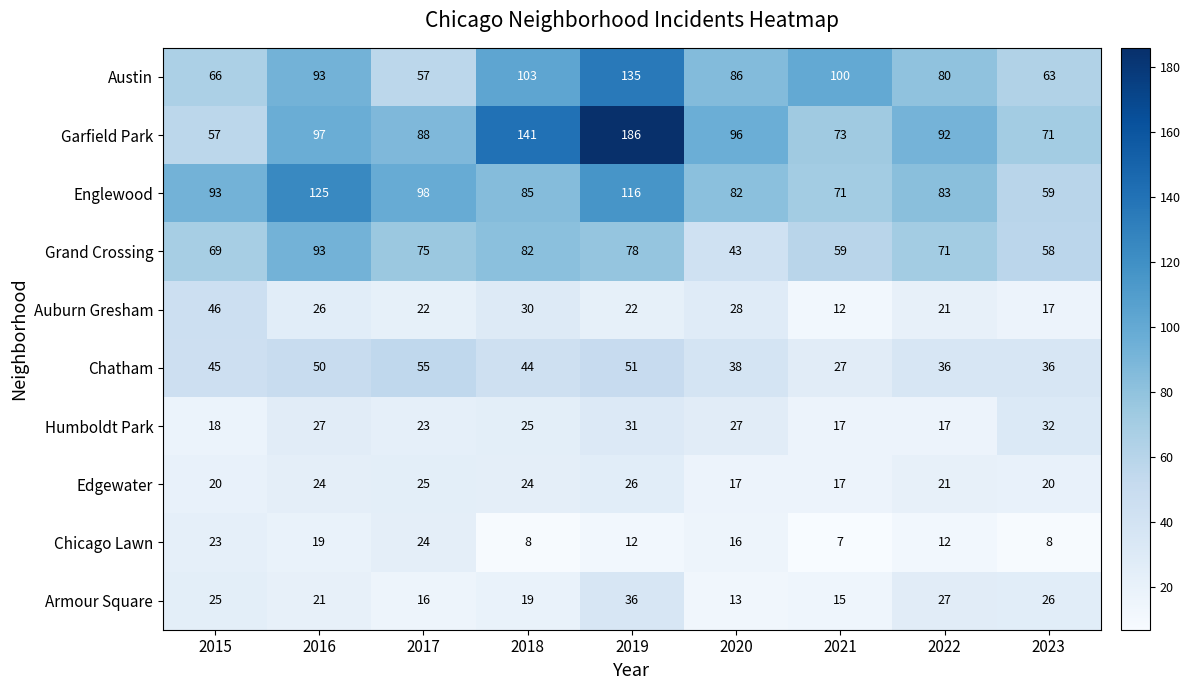

How many distinct data groups are displayed?

10